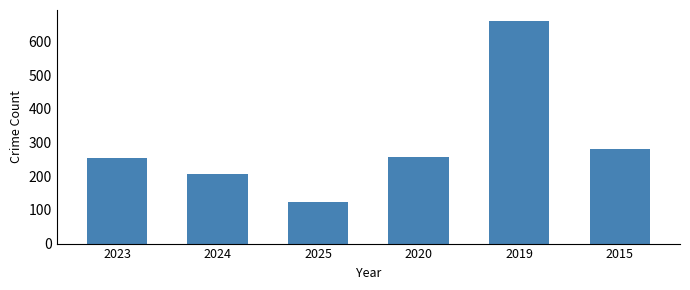

What is the change in value from 2025 to 2020?

+135